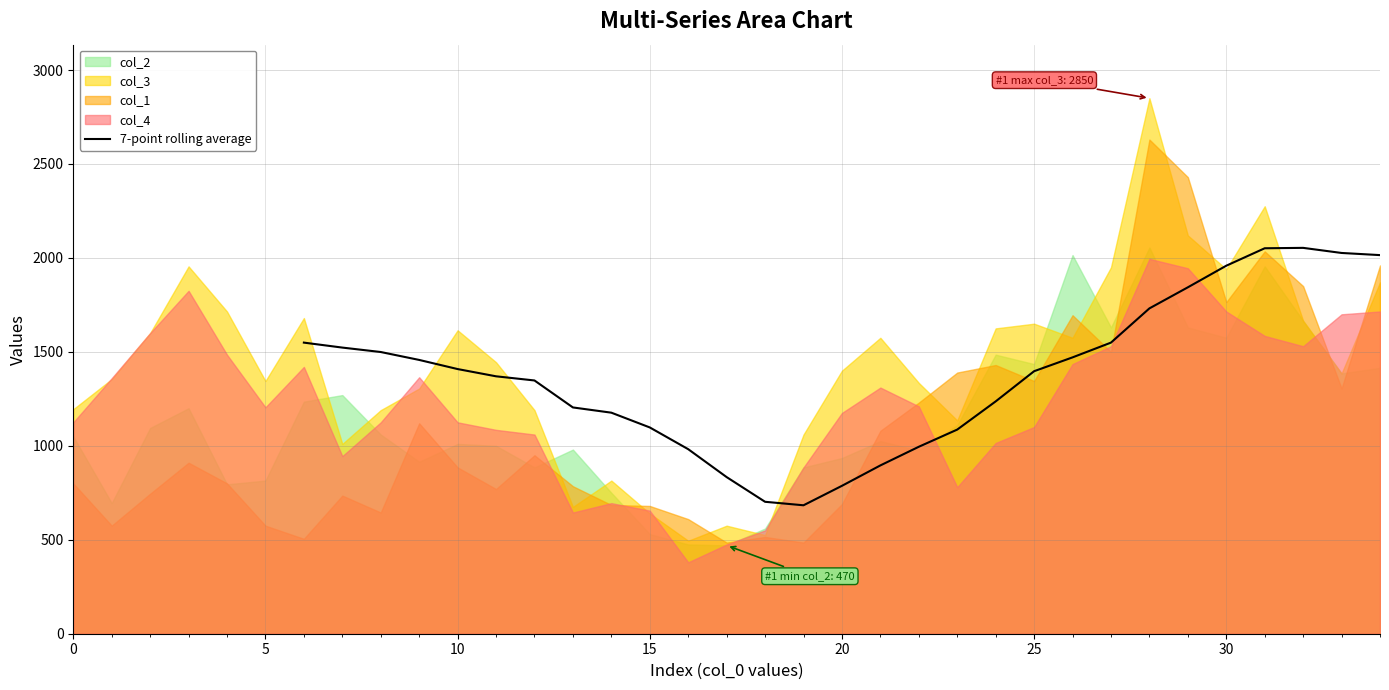

What is the maximum value for 7-point rolling average?

2053.6